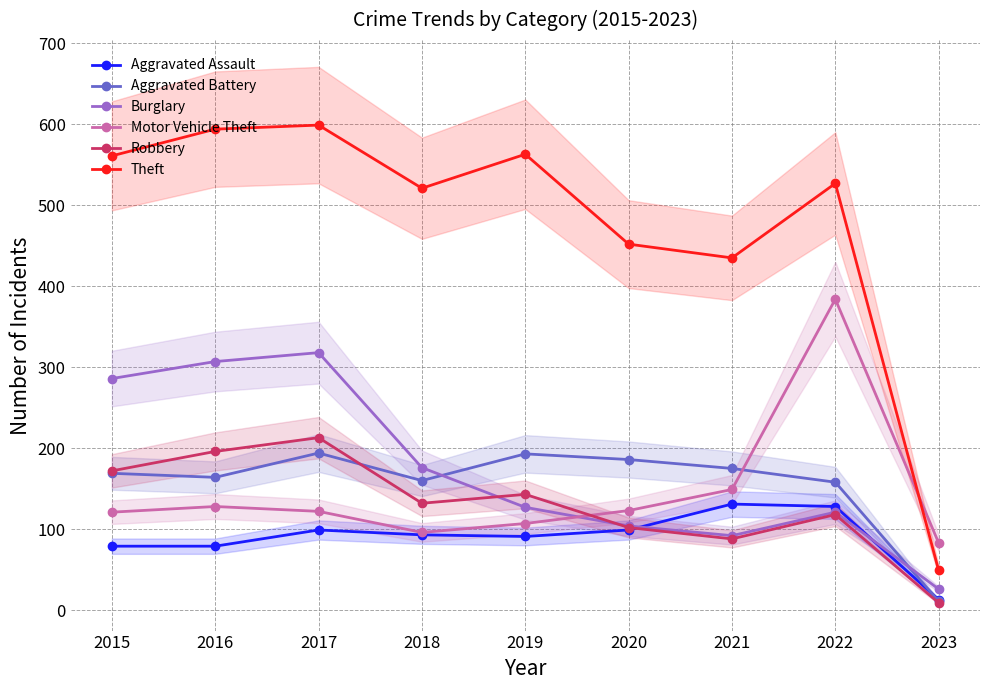

What is the smallest value displayed?

9